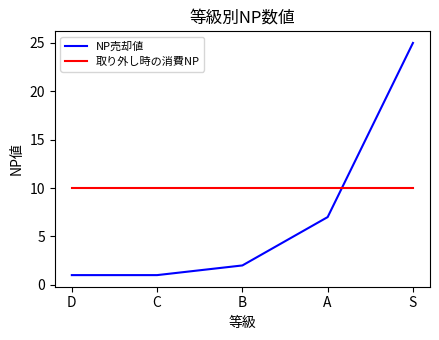

Is the value of 取り外し時の消費NP at C greater than the value of NP売却値 at S?

No